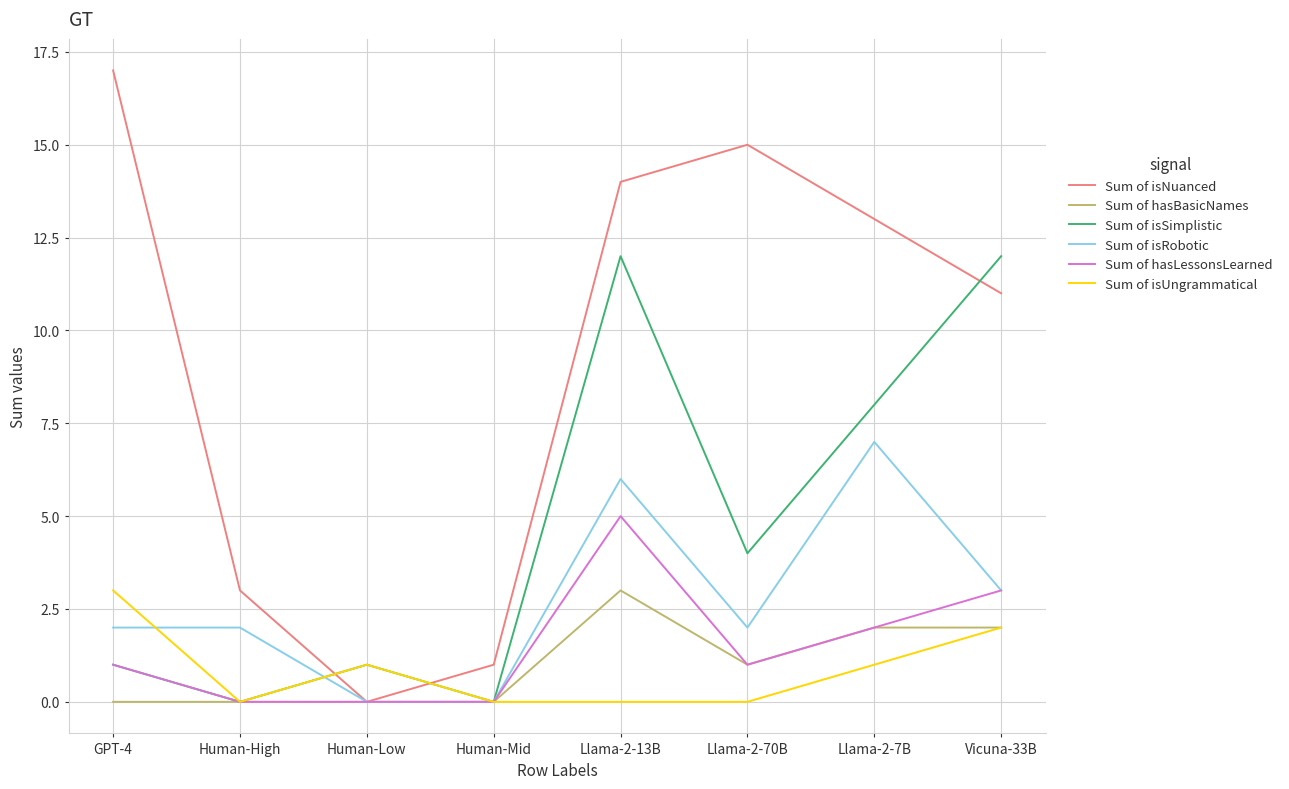

Is the value of Sum of hasBasicNames at Llama-2-70B greater than the value of Sum of isUngrammatical at GPT-4?

No